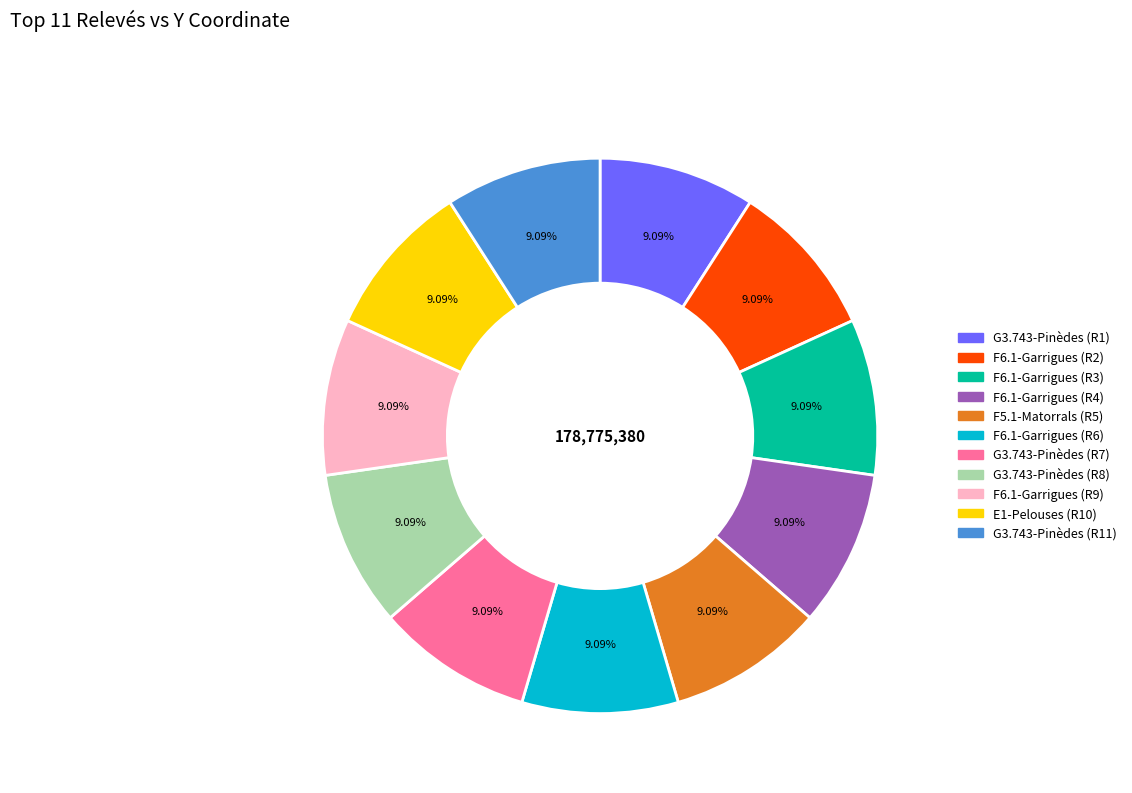

How many slices are in this pie chart?

11